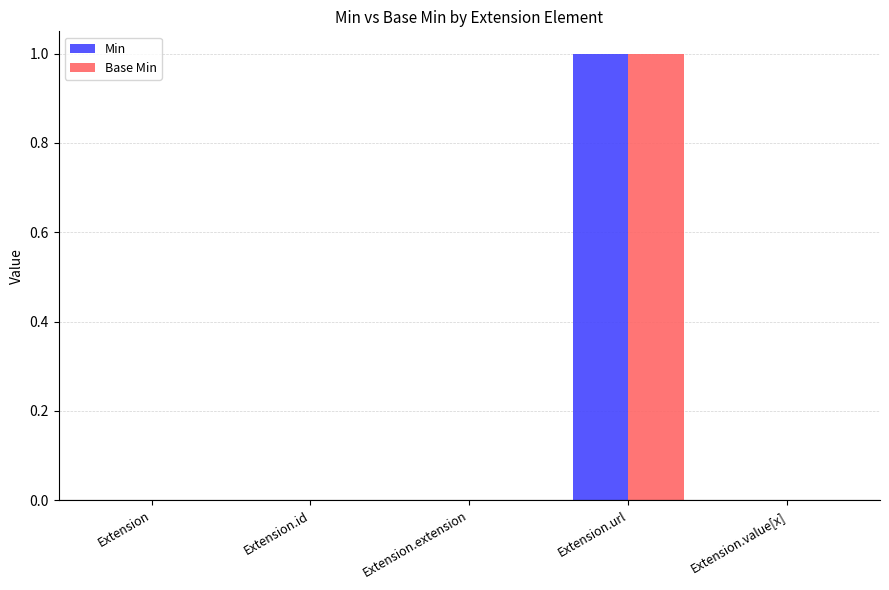

What is the total value across all series at Extension.url?

2